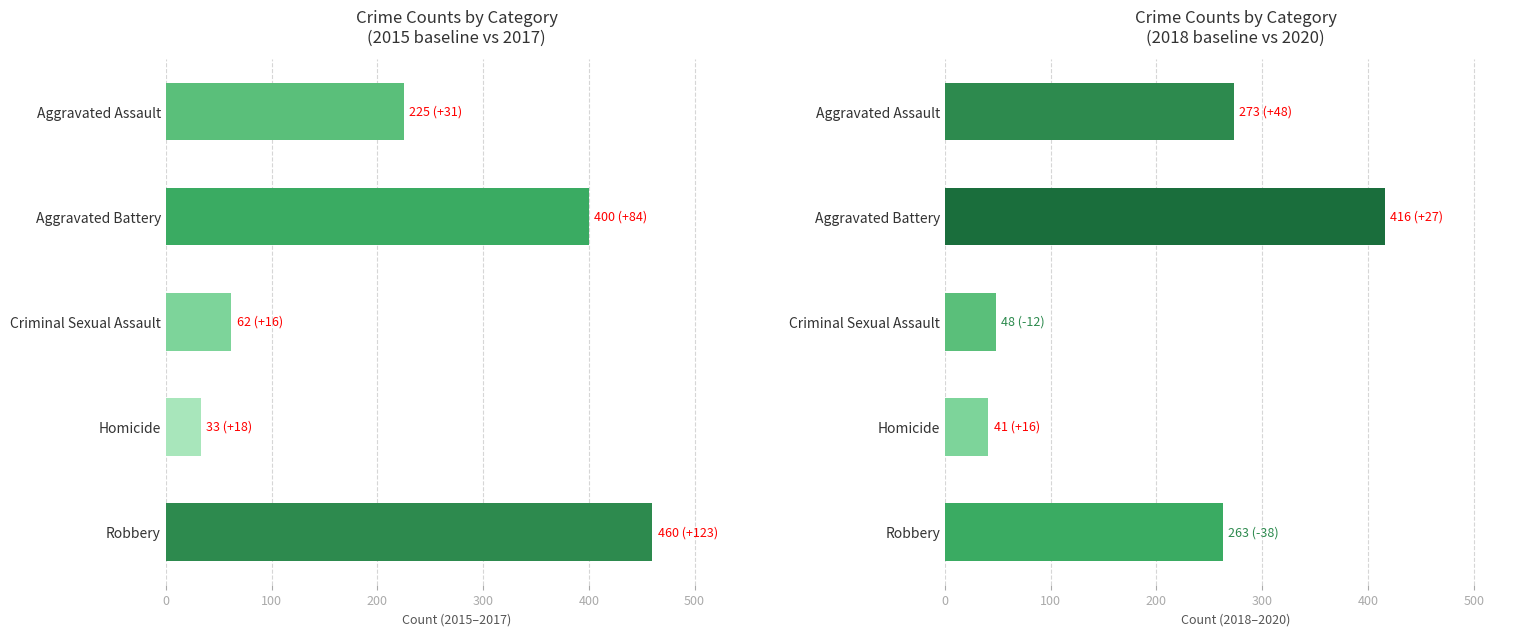

True or false: 2016 has a value of 336 at Aggravated Battery.

True